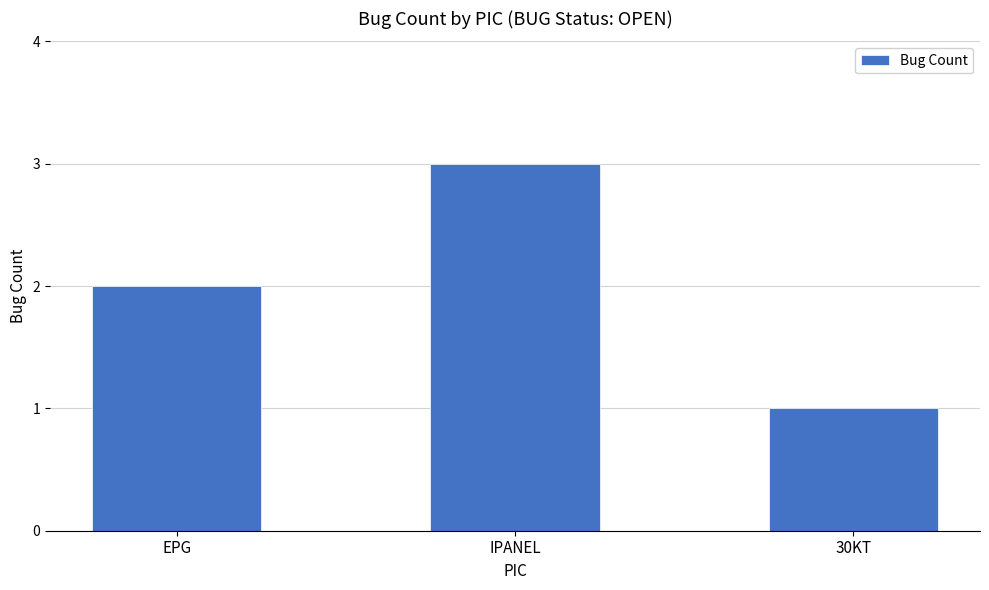

Reading right to left, what are all the values shown in this chart?

30KT=1	IPANEL=3	EPG=2